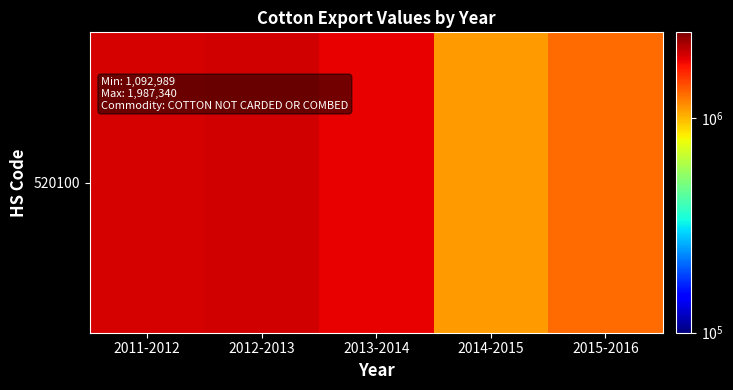

Is it true that the value at 2014-2015 is 1789907.3?

False